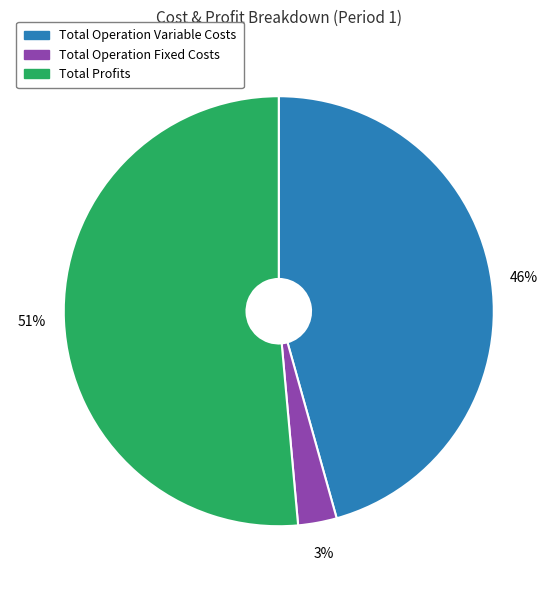

True or false: Total Profits accounts for 41% of the total.

False